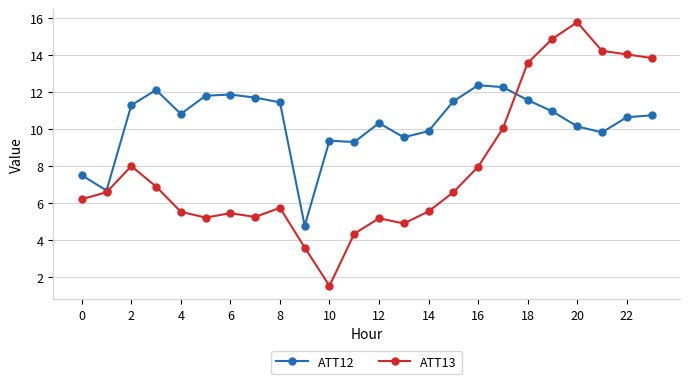

Which series has the largest total across all categories?

ATT12